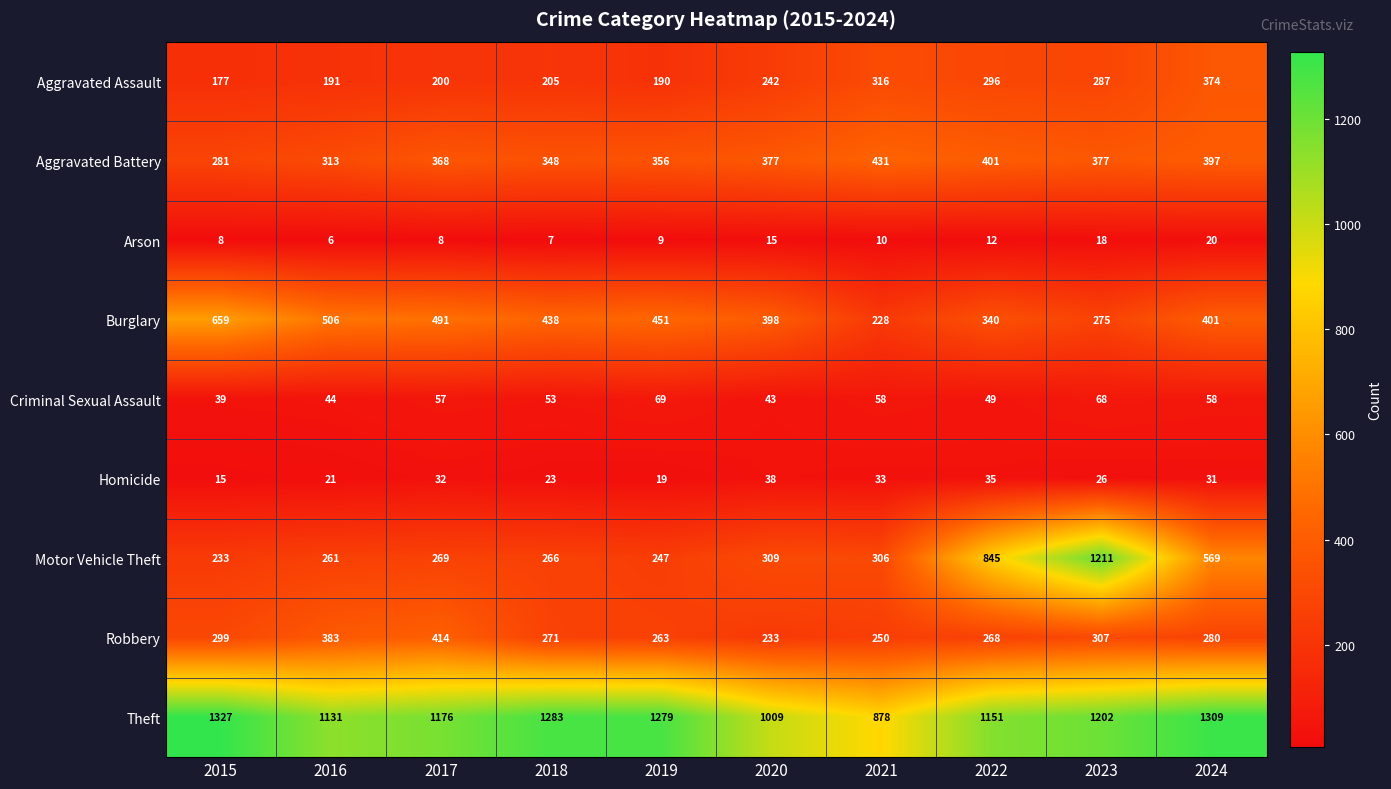

What is the total value across all series at 2018?

2894